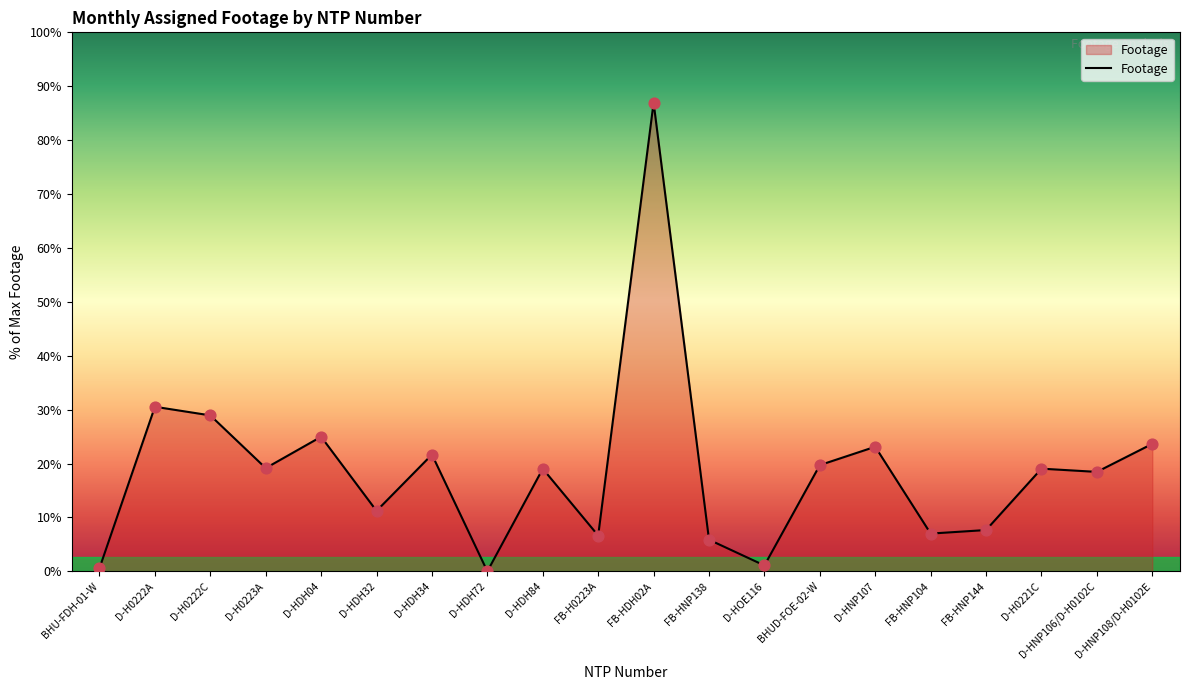

Which has a higher value, D-HNP107 or D-HNP108/D-H0102E?

D-HNP108/D-H0102E